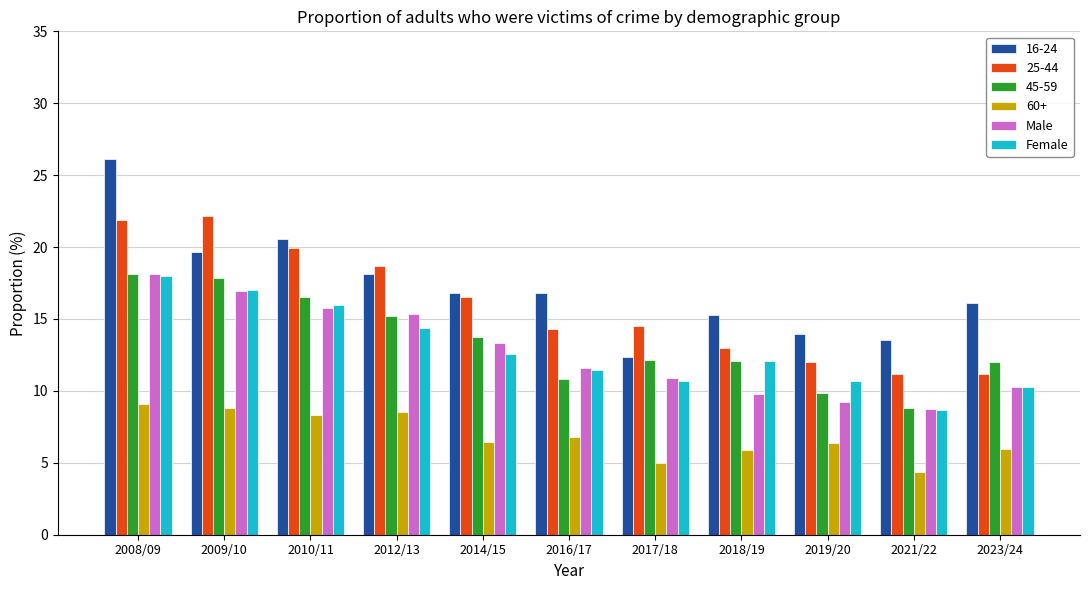

What is the label of the 1st bar from the left?

2008/09